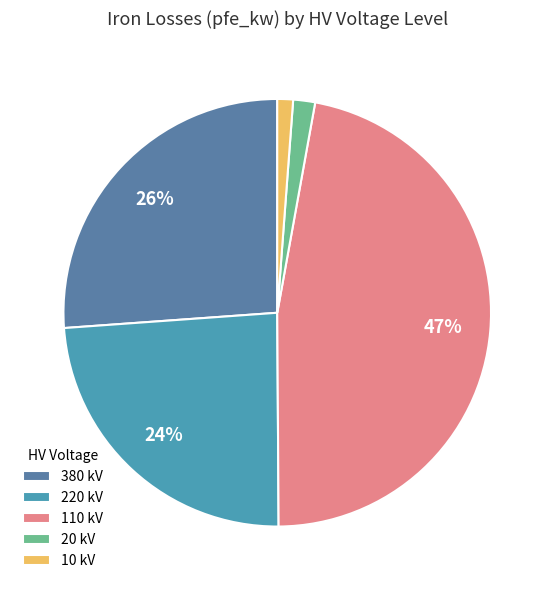

Which slice is the largest?

110 kV